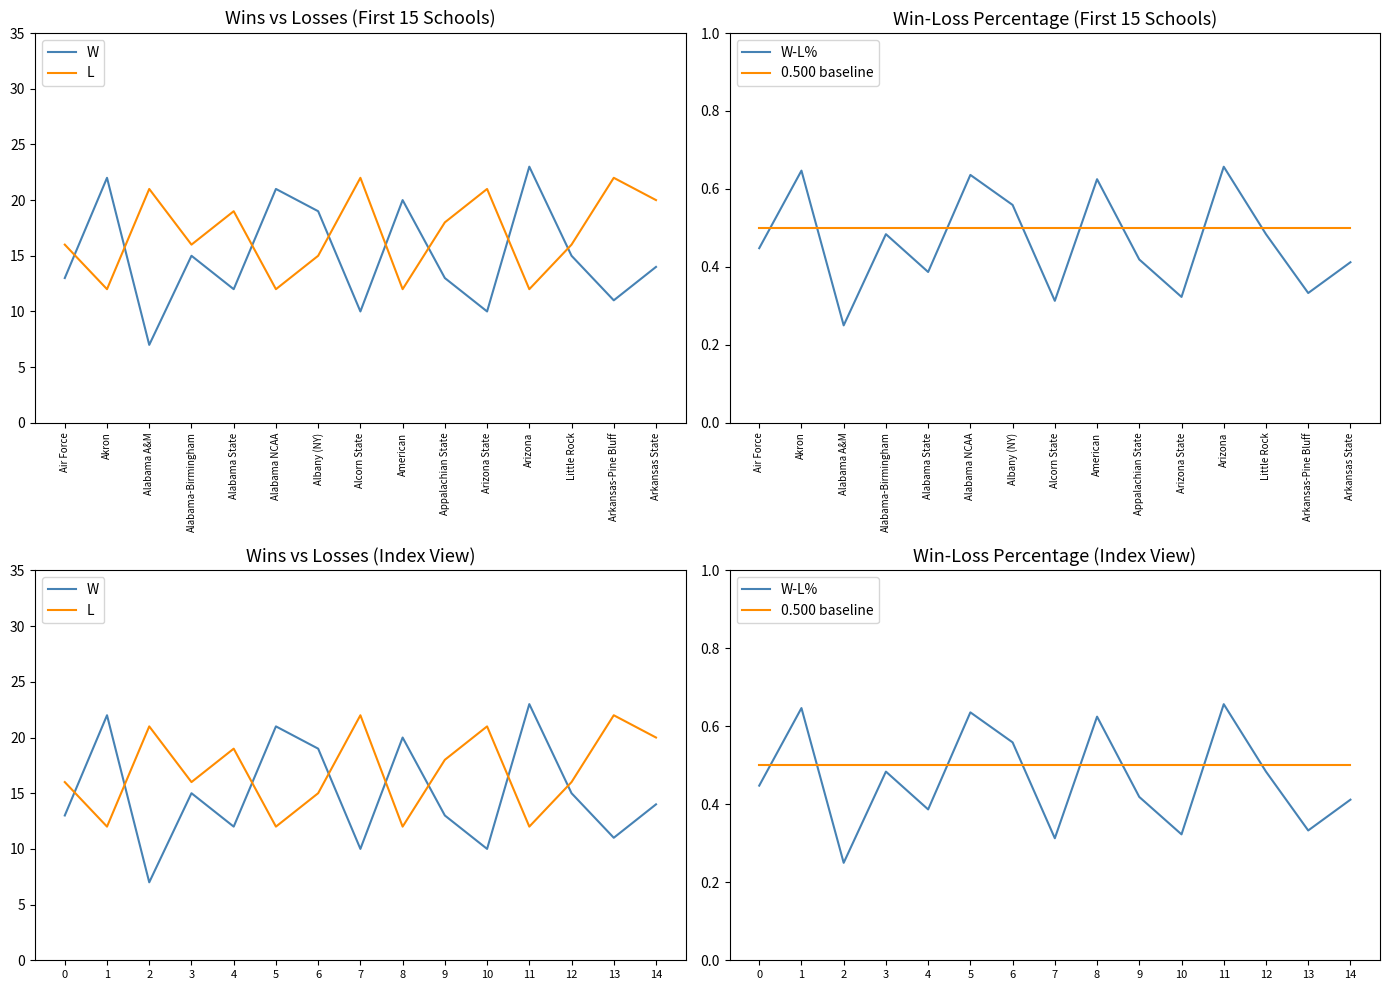

Between 4 and 5, which series saw the biggest shift?

W